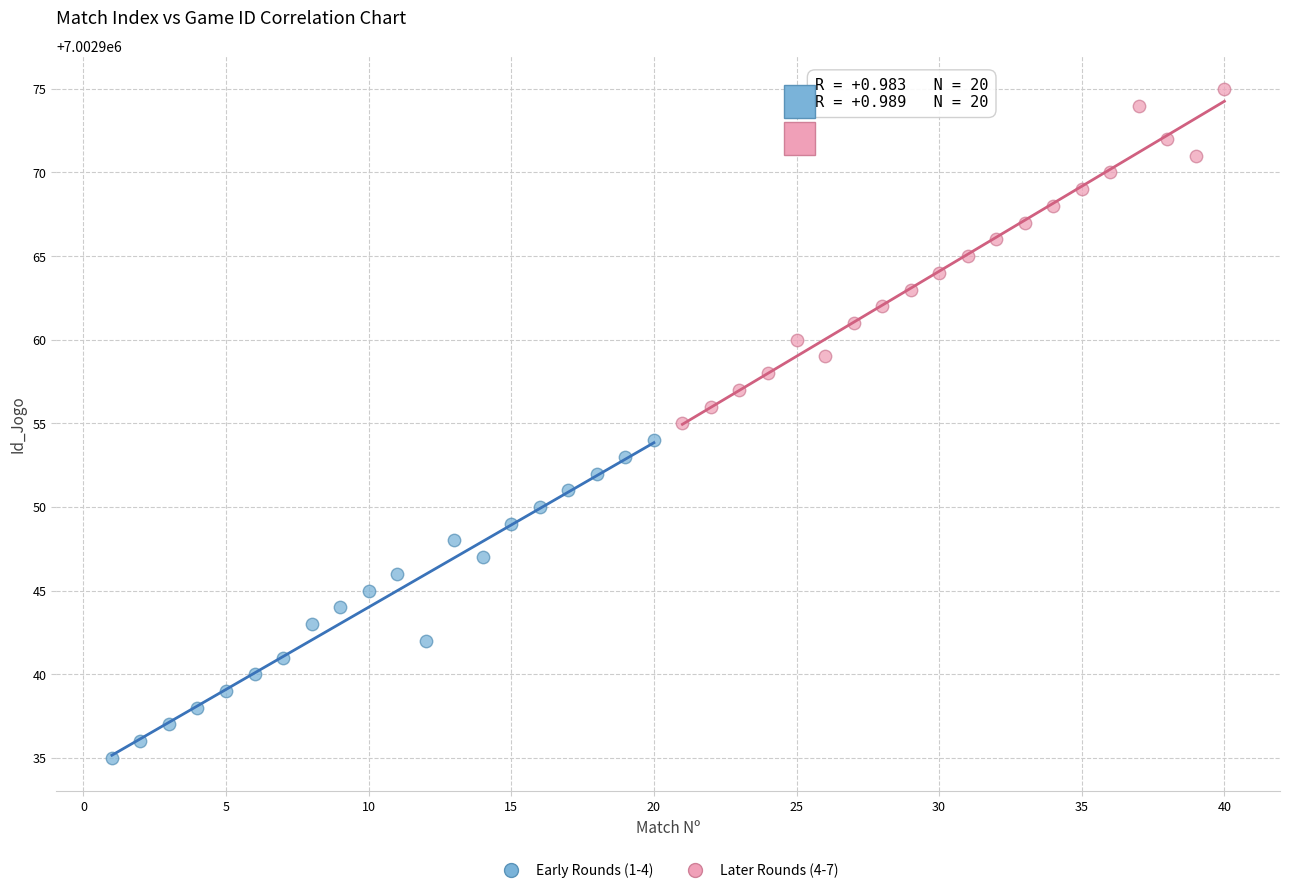

Which series reaches the maximum Y coordinate?

Later Rounds (4-7)